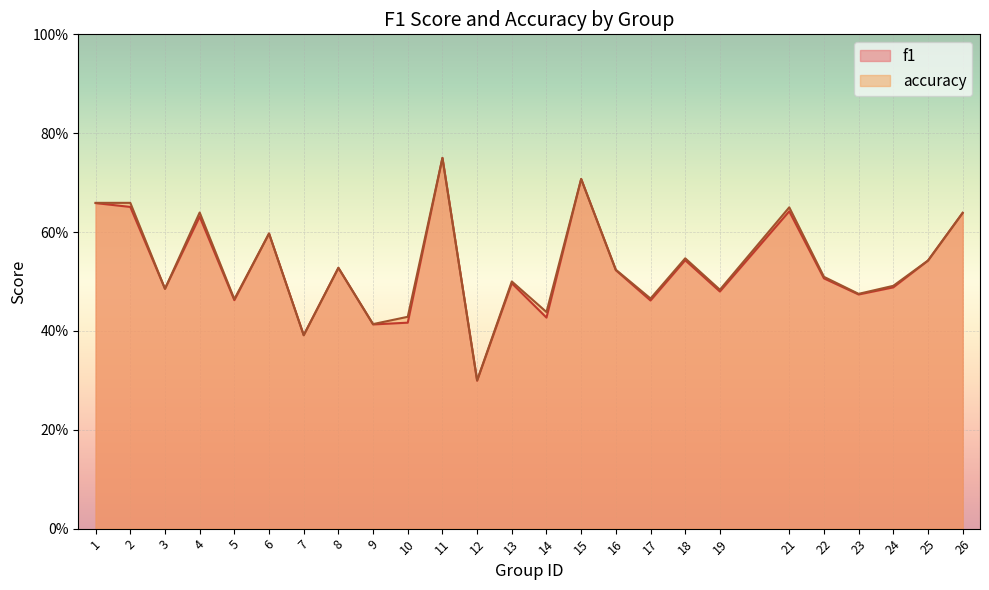

What are all the series names shown in the legend?

f1, accuracy